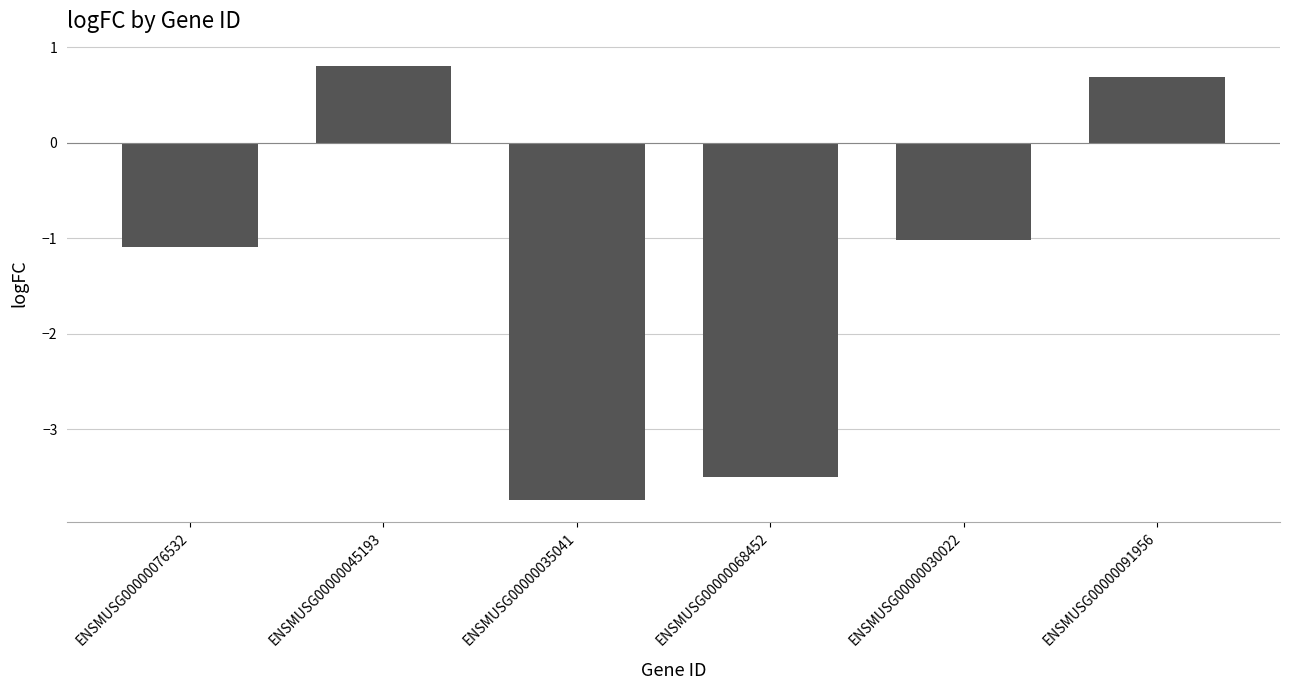

Reading left to right, what are all the values shown in this chart?

ENSMUSG00000076532=-1.1	ENSMUSG00000045193=0.8	ENSMUSG00000035041=-3.7	ENSMUSG00000068452=-3.5	ENSMUSG00000030022=-1.0	ENSMUSG00000091956=0.7